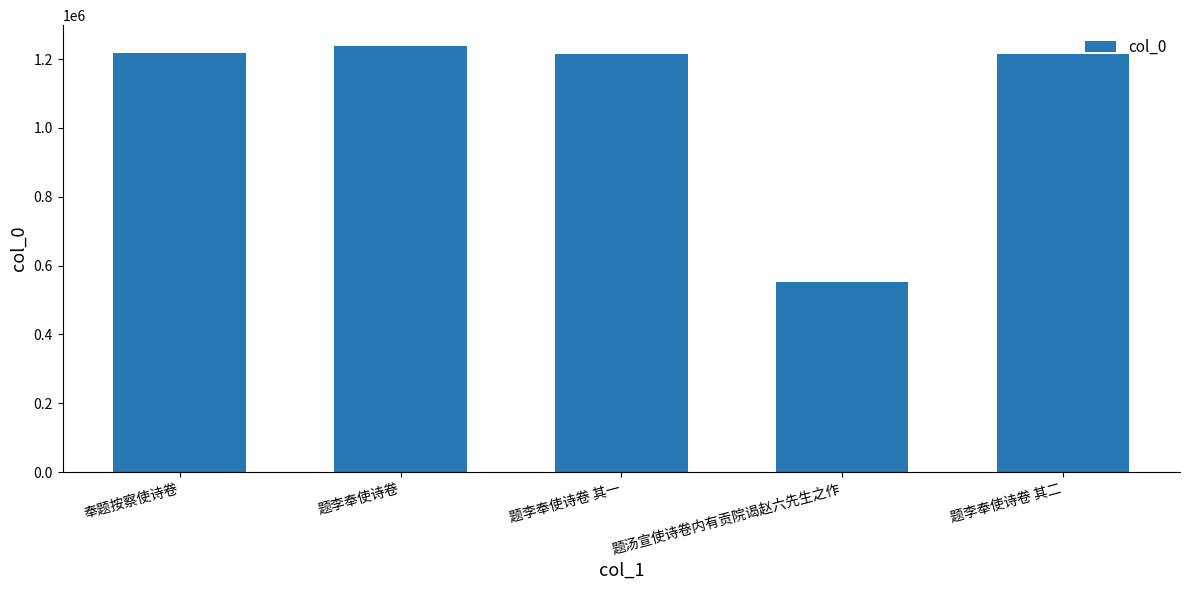

Read the value at 奉题按察使诗卷.

1217836